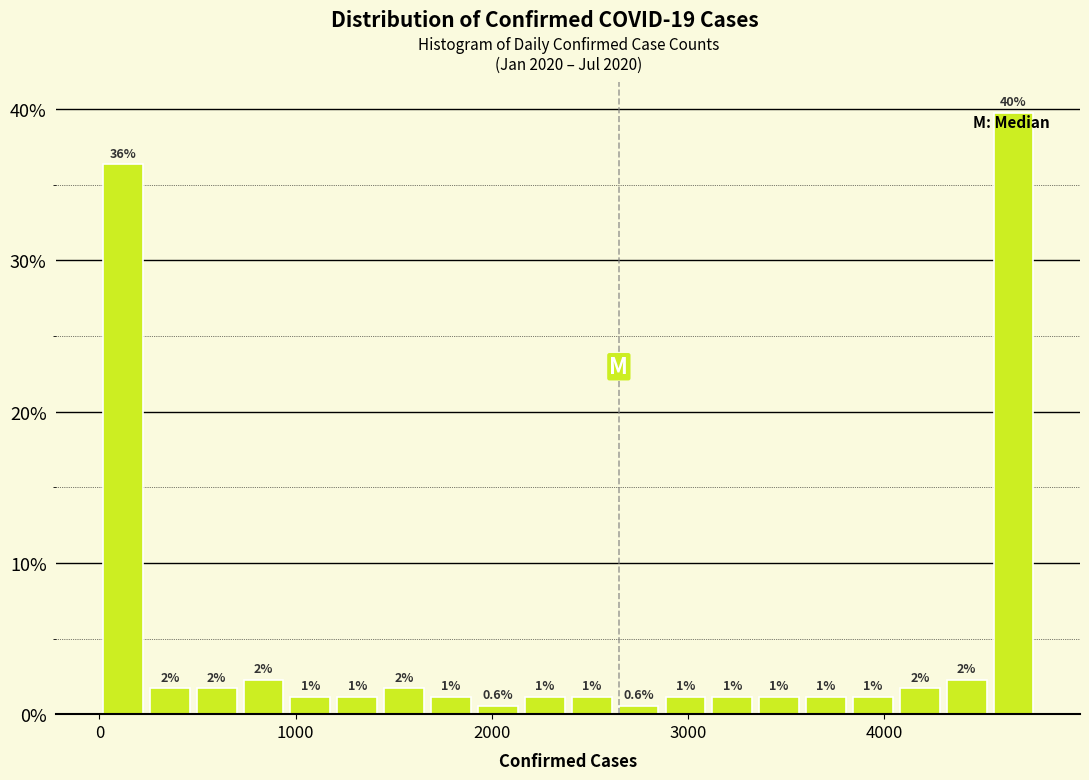

Around what value on the x-axis is the tallest bar? Give the approximate position of its centre, as read against the axis.

4700